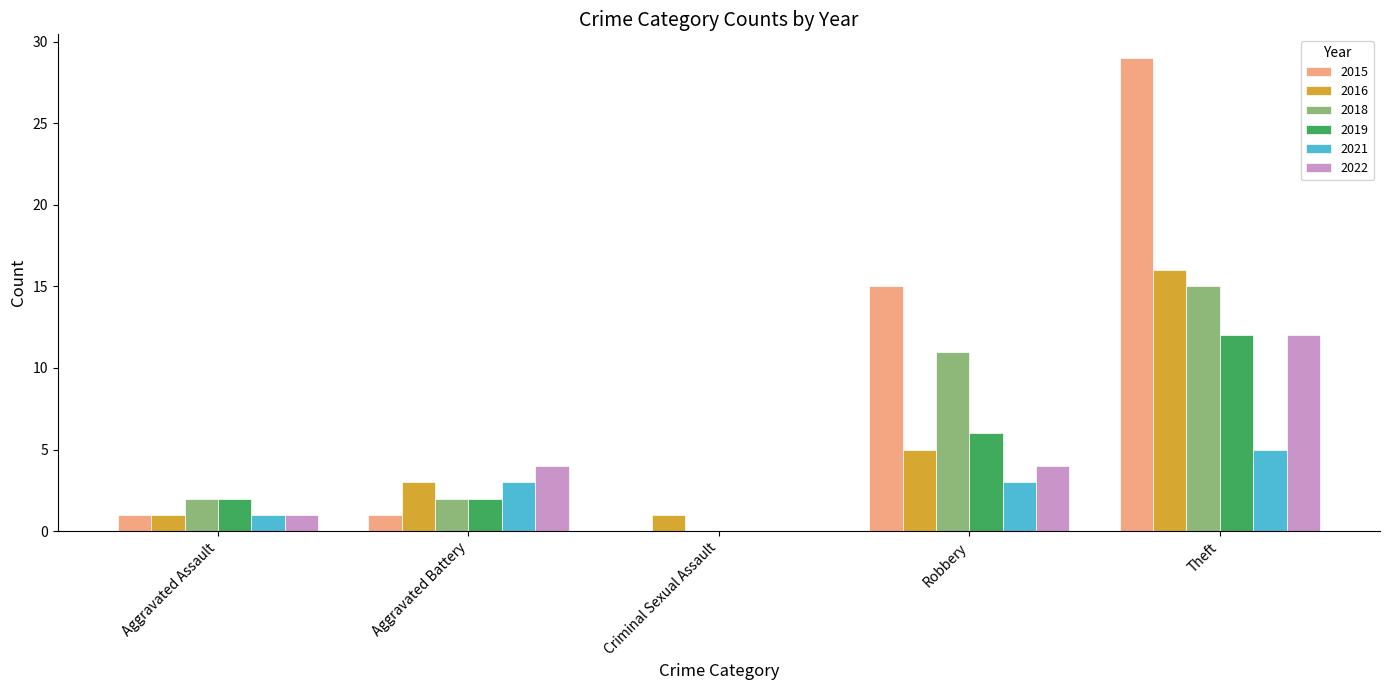

What are all the series names shown in the legend?

2015, 2016, 2018, 2019, 2021, 2022